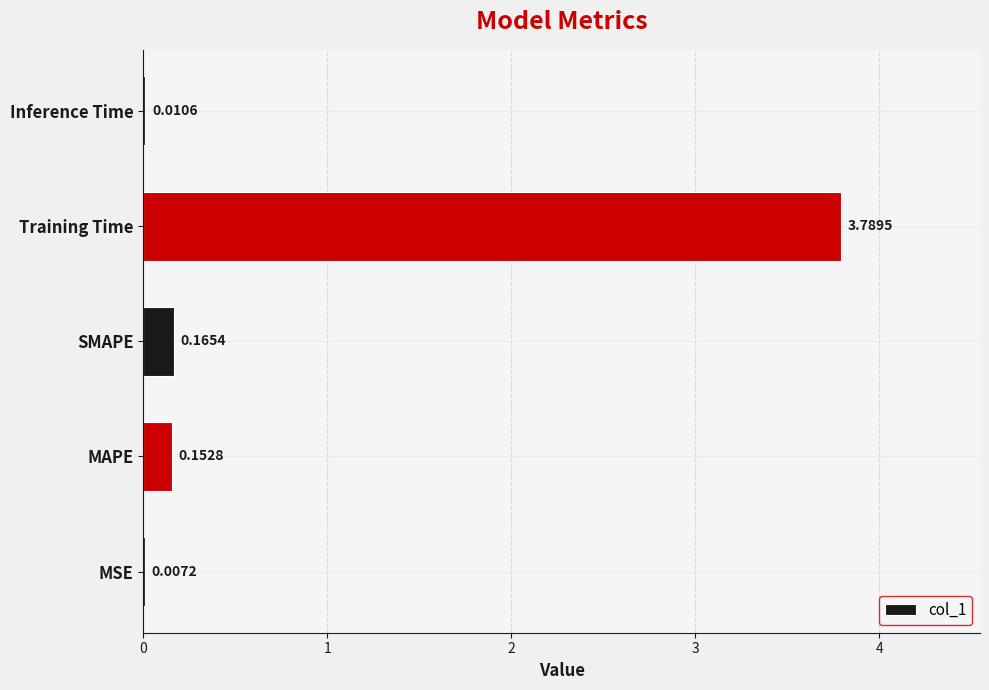

How many distinct data groups are displayed?

1